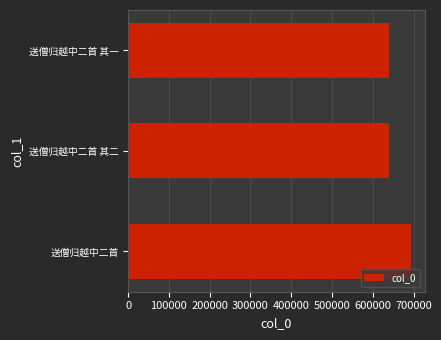

How many categories are shown in the chart?

3